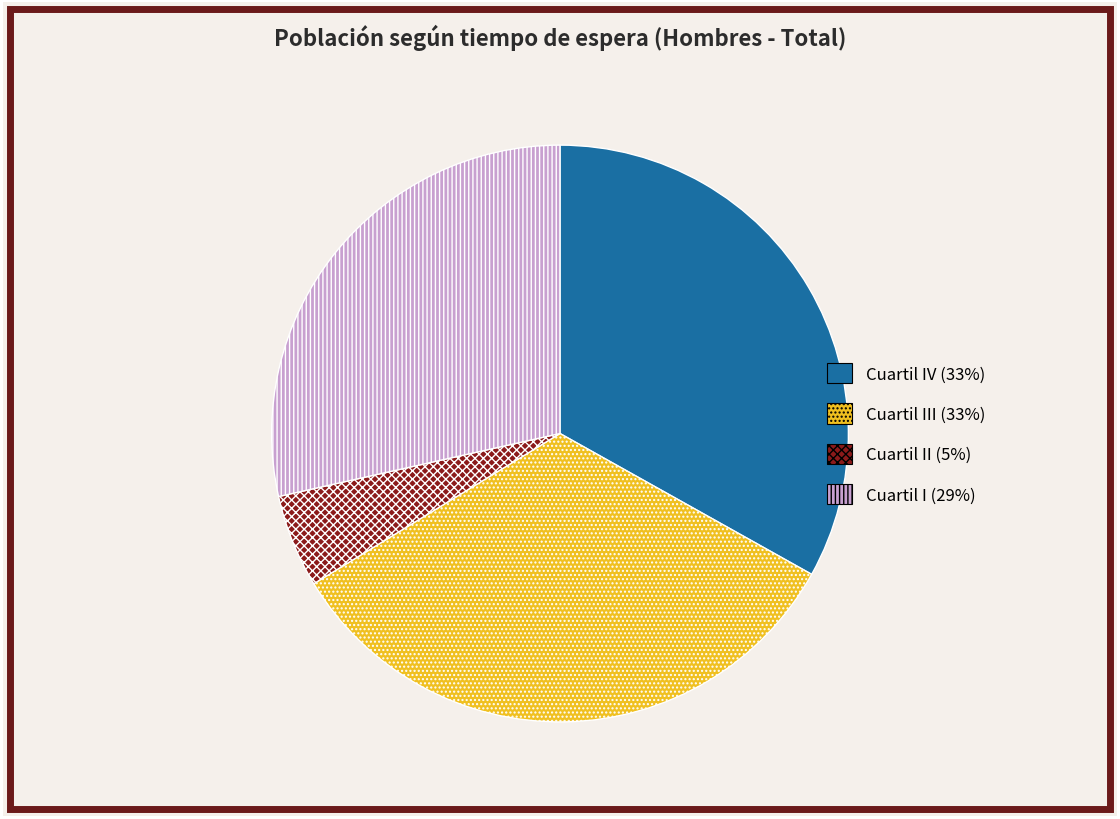

Is there a majority slice in this chart?

No